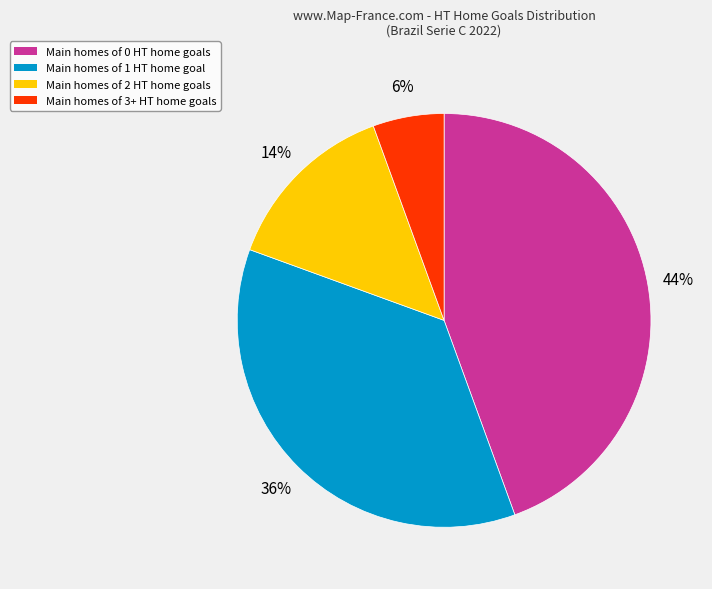

What is the ratio of the value at Main homes of 0 HT home goals to the value at Main homes of 1 HT home goal?

1.2